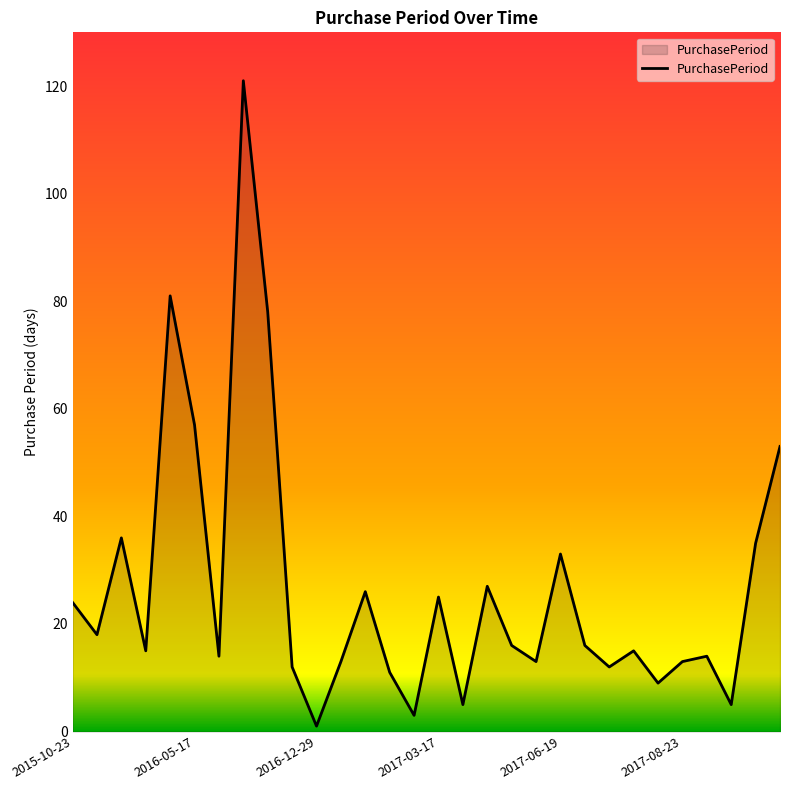

Reading left to right, list all the values displayed in this chart.

24	18	36	15	81	57	14	121	78	12	1	13	26	11	3	25	5	27	16	13	33	16	12	15	9	13	14	5	35	53